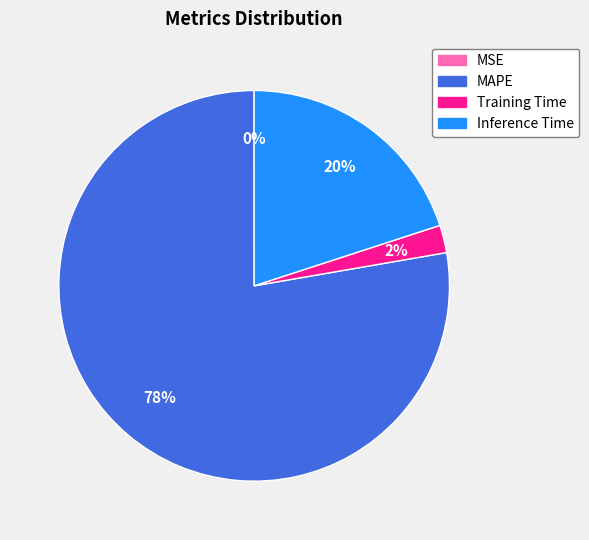

To the nearest percent, what is the average slice percentage?

25%